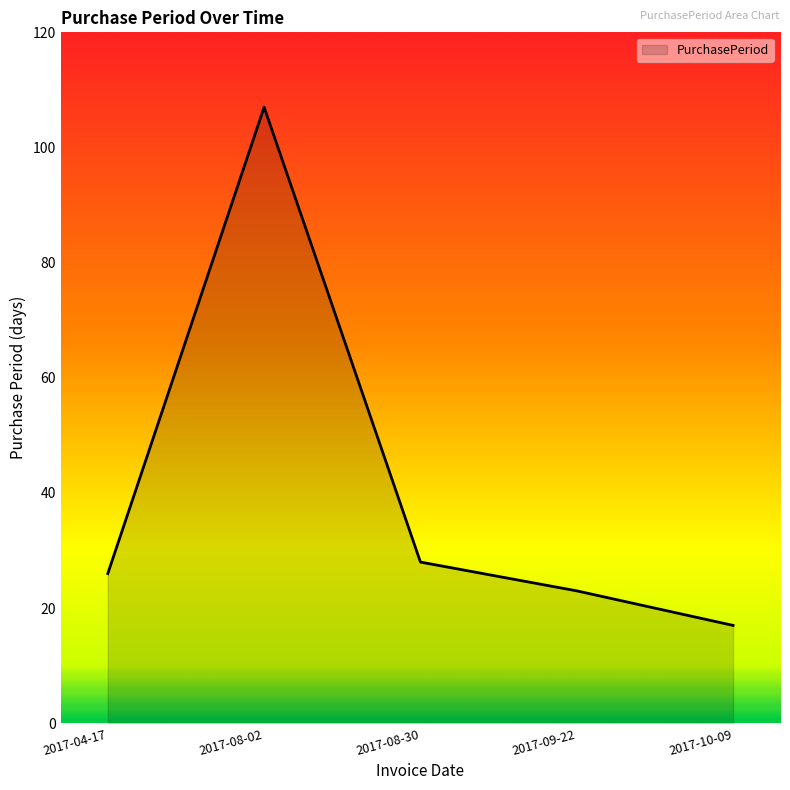

How many values are below 26?

2